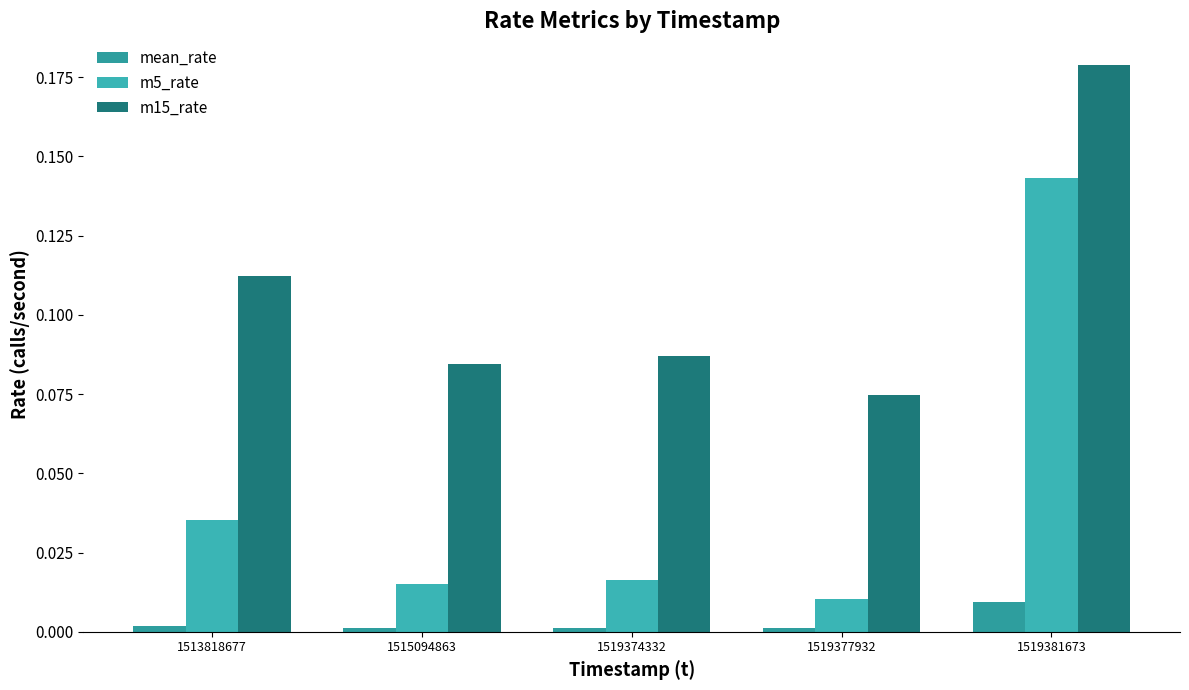

Does the chart contain stacked bars?

No